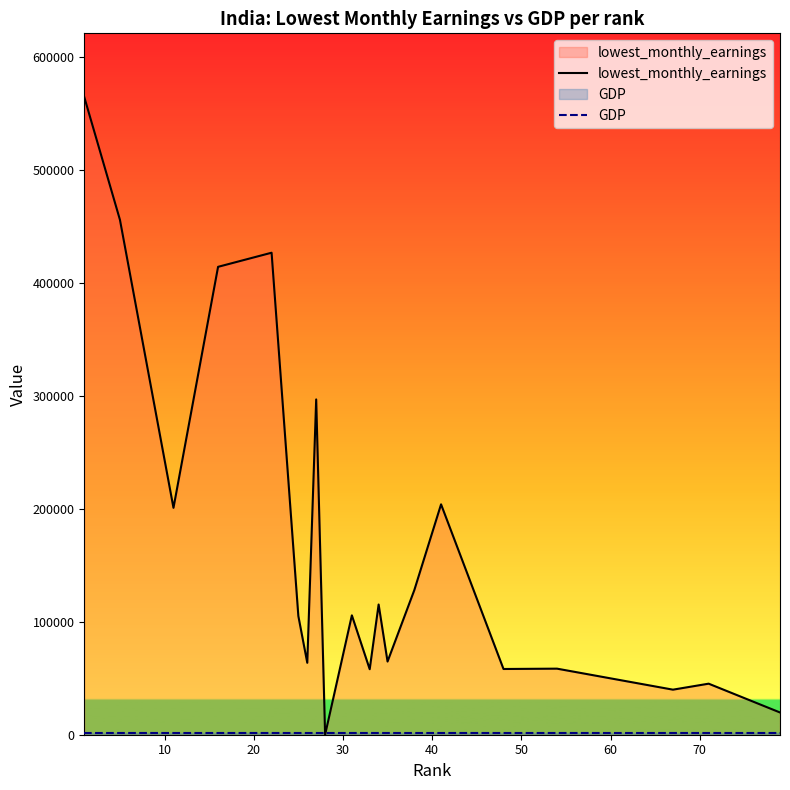

Which series has the largest range (max minus min)?

lowest_monthly_earnings